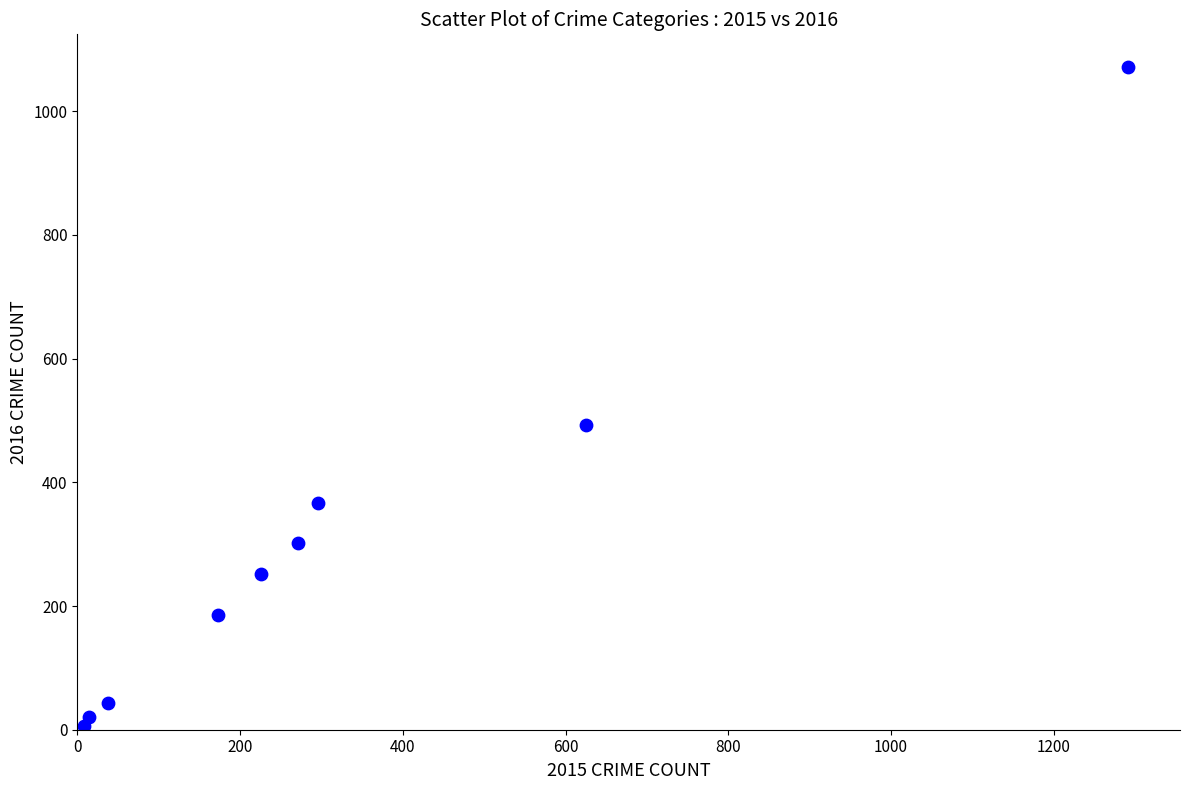

What Y value in the scatter plot is closest to 538?

492